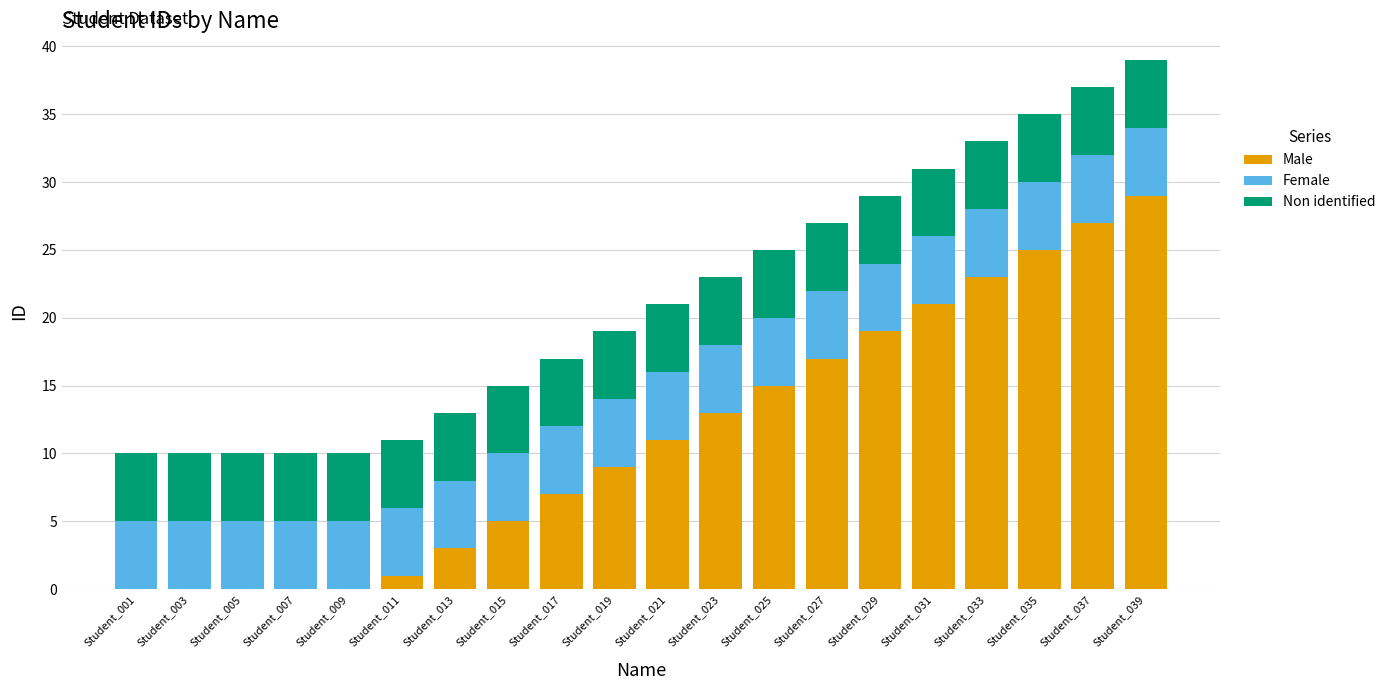

The Male series shows 27 at Student_037. True or false?

True